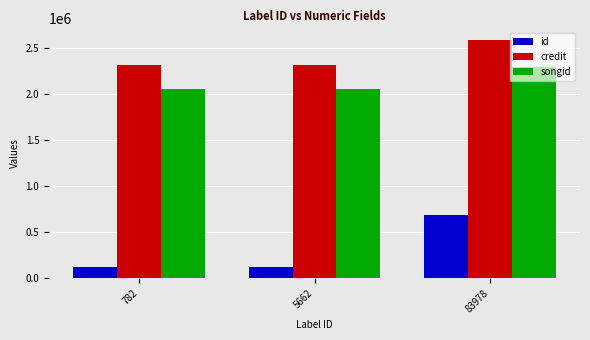

What is the total value across all series at 83978?

5560399